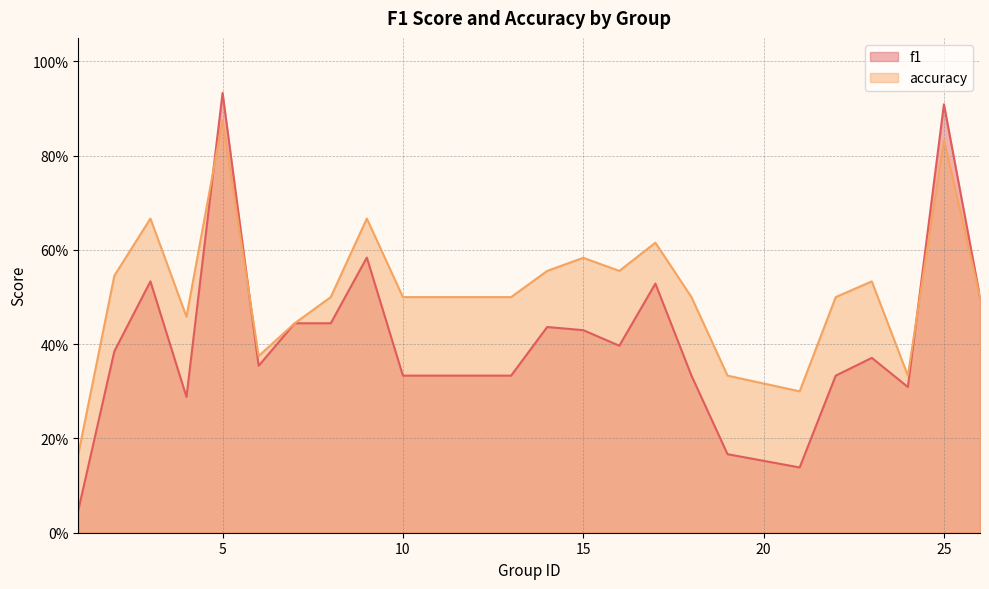

How many times do f1 and accuracy cross each other?

3